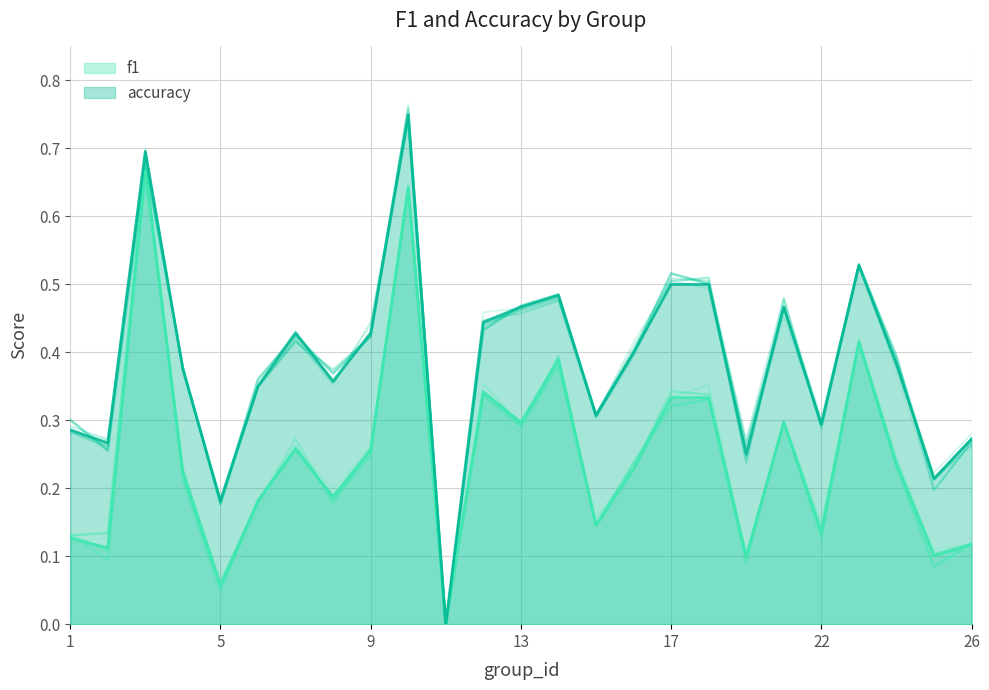

What is the difference between the highest and lowest values at 14?

0.1